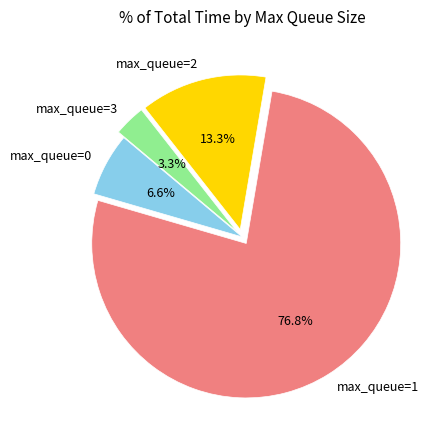

Rank the categories by value from lowest to highest.

max_queue=3, max_queue=0, max_queue=2, max_queue=1